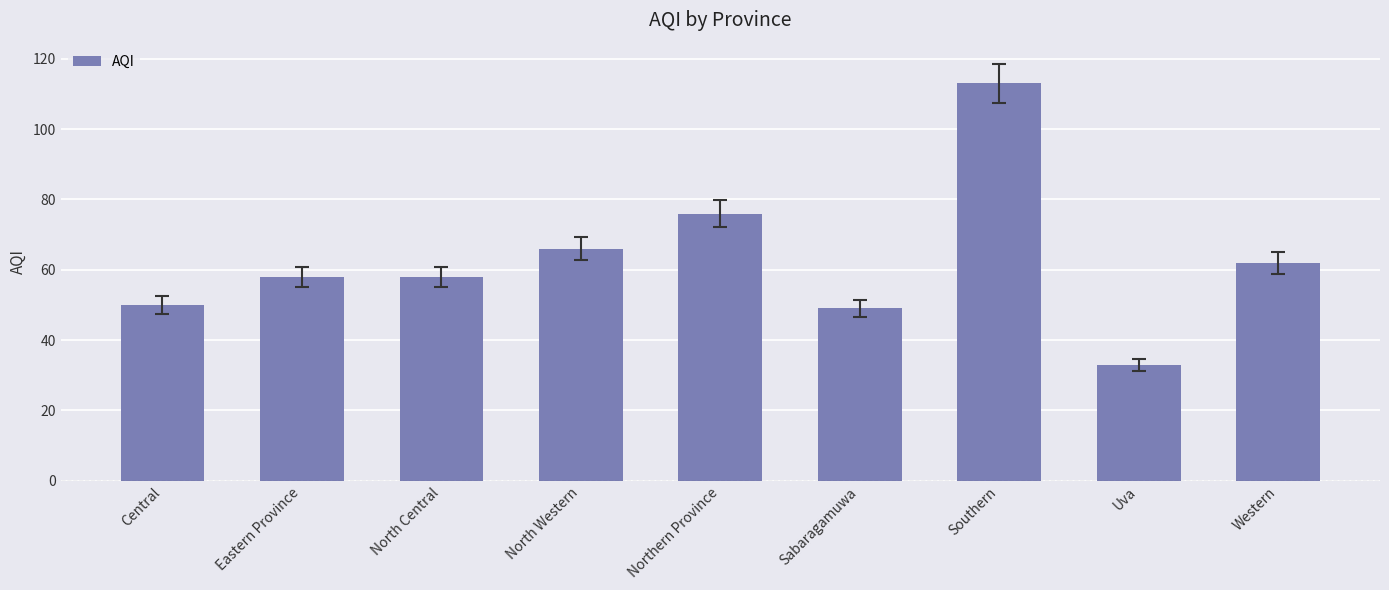

The value at Western is 62. True or false?

True